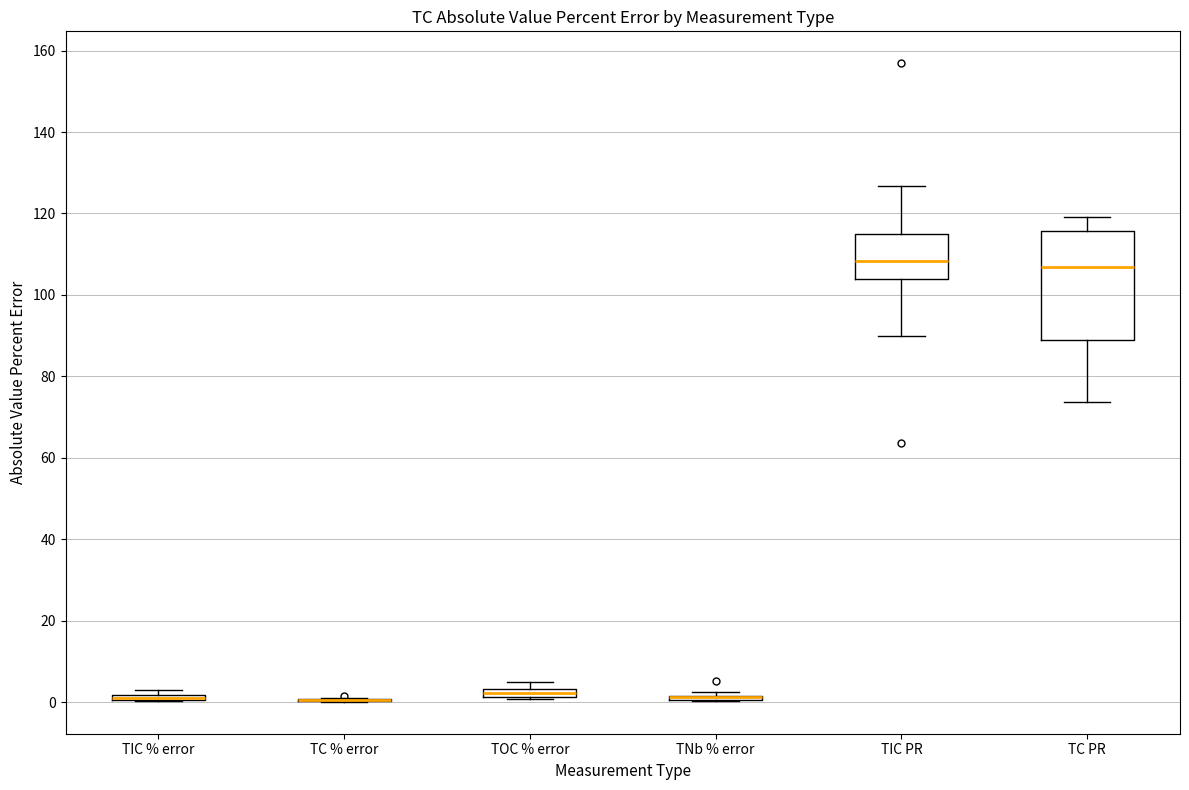

Where is the lower edge of the box for TOC % error on the y-axis? The values are not printed on the chart, so give them approximately, as read against the axis.

2